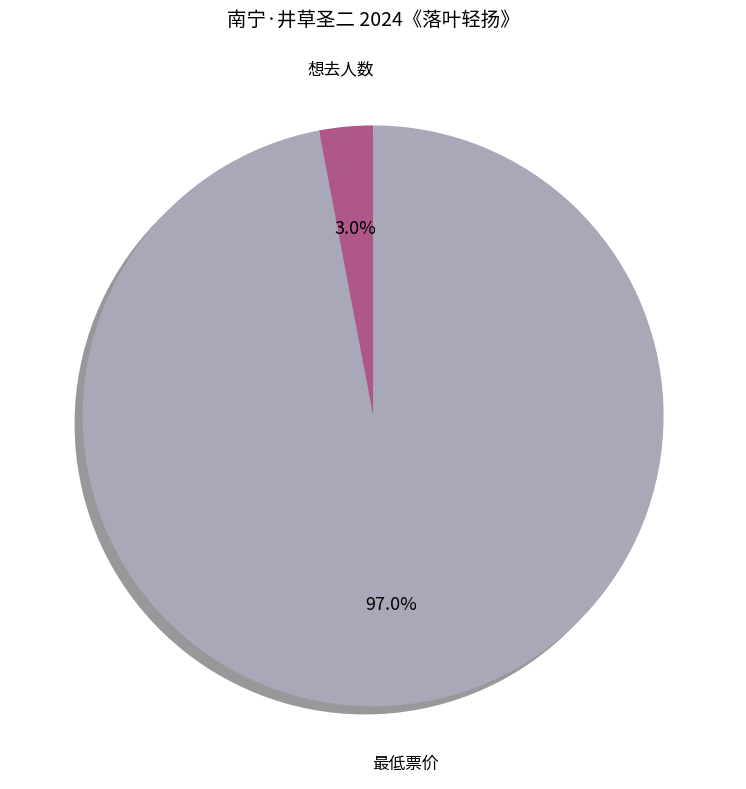

To the nearest percent, what portion does 想去人数 represent?

3%